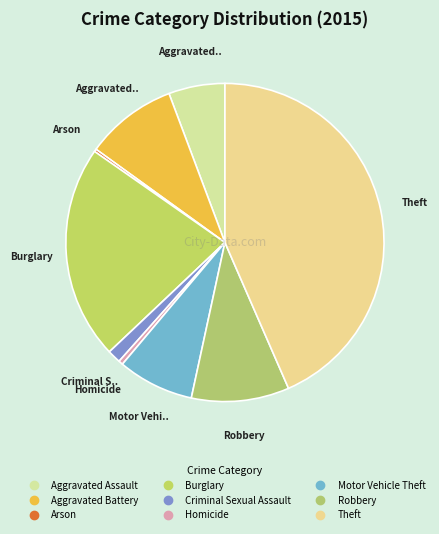

What is the smallest slice in the pie chart?

Arson